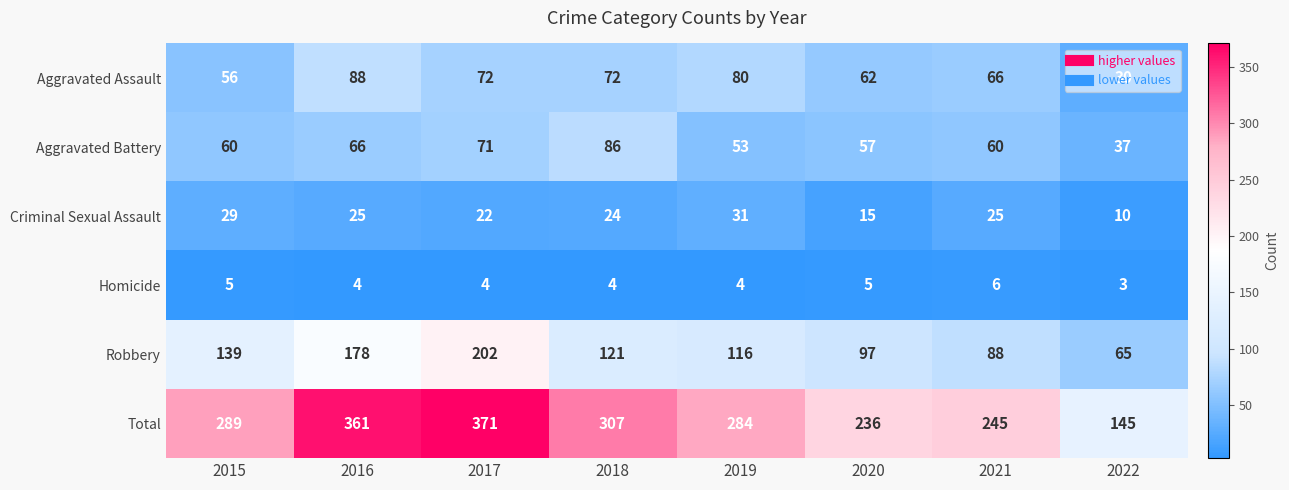

What is the difference between the second highest and second lowest values in the Criminal Sexual Assault series?

14